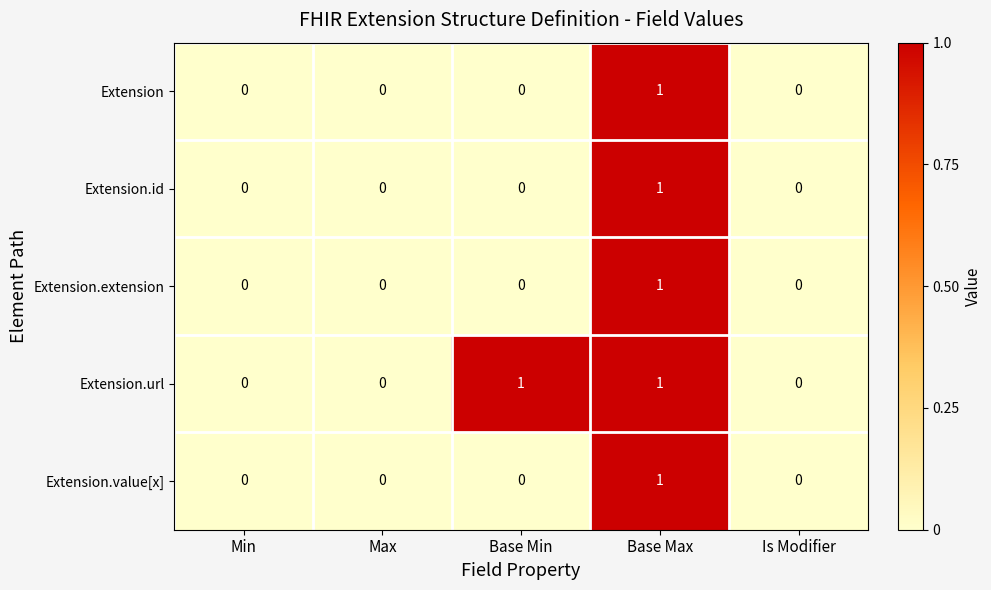

How many Extension.value[x] values are between 0 and 1?

5